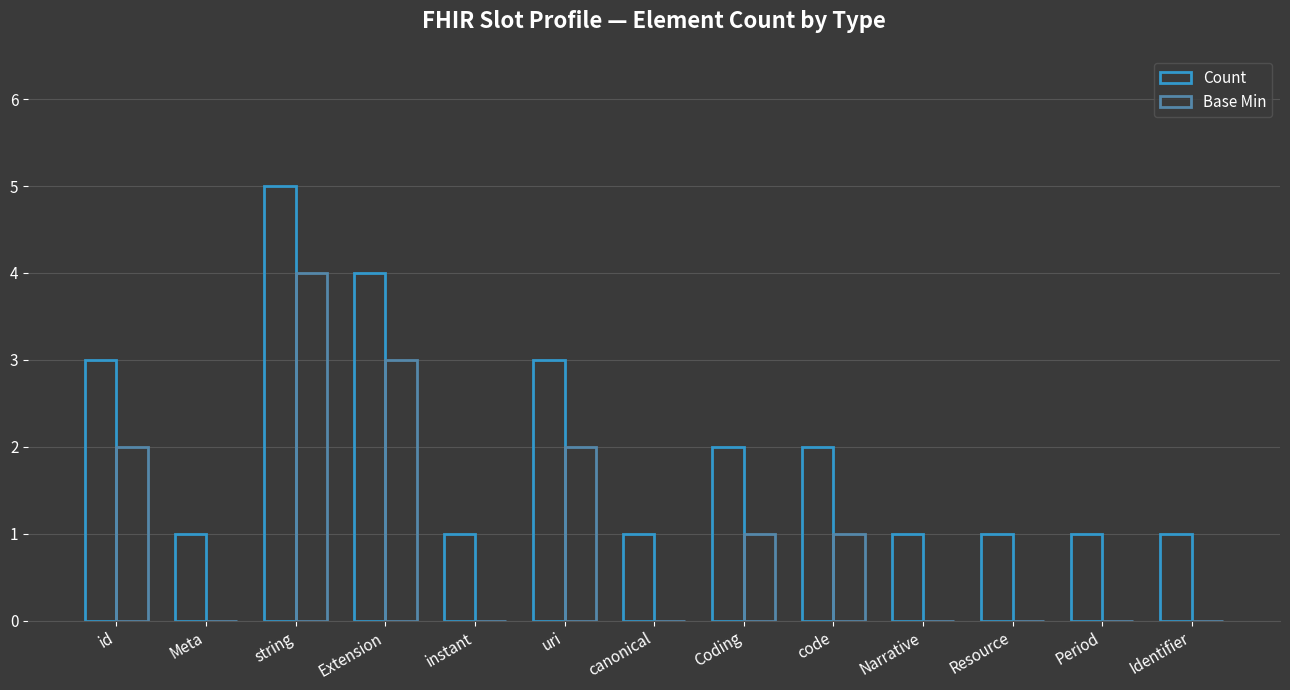

How many categories are shown in the chart?

13